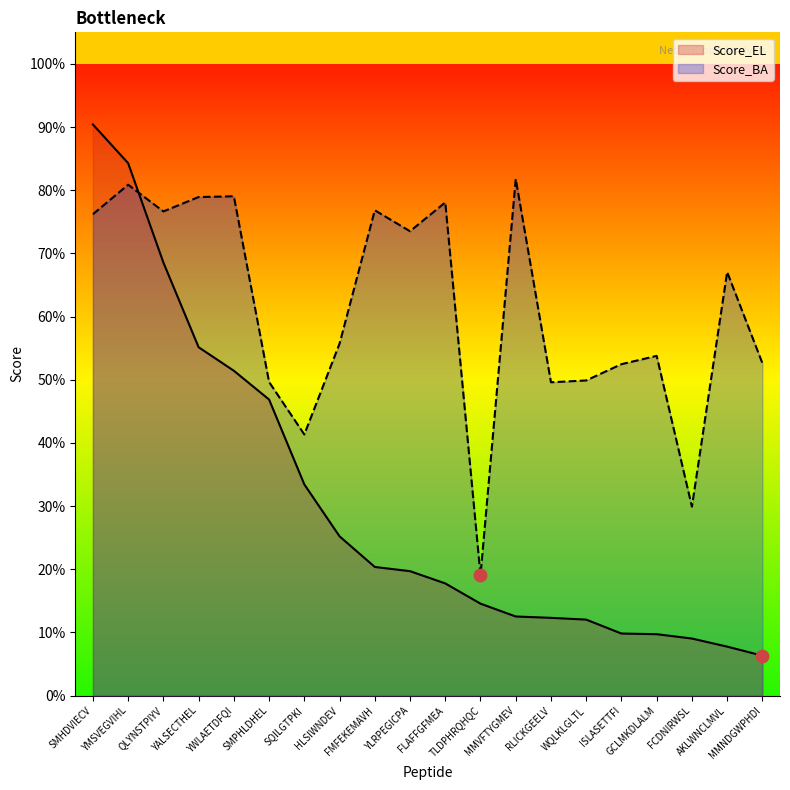

Which series has the largest total across all categories?

Score_BA